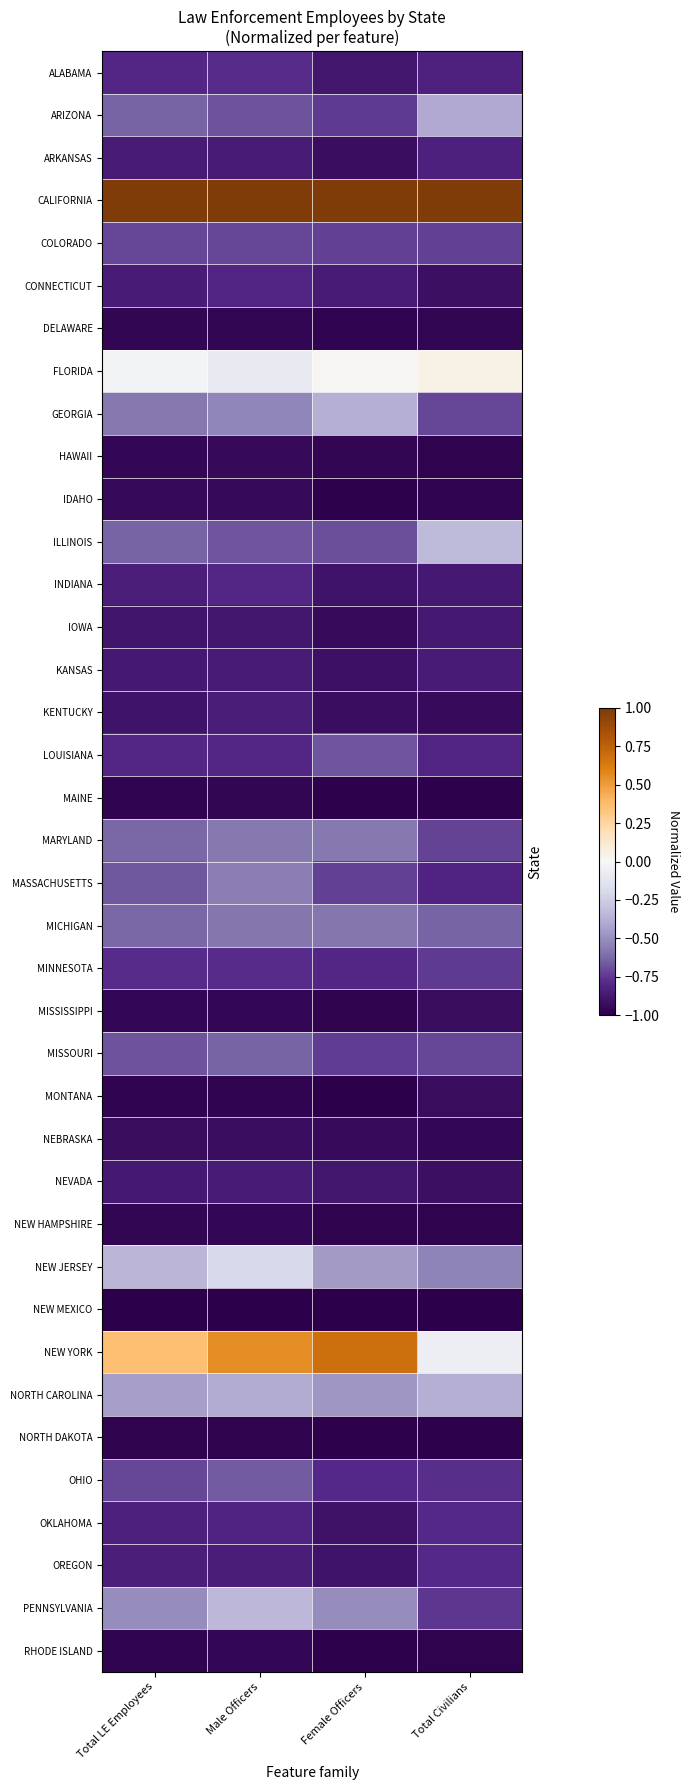

Reading left to right, what are all the values shown in this chart?

ALABAMA: Total LE Employees=-0.8	Male Officers=-0.8	Female Officers=-0.9	Total Civilians=-0.8
ARIZONA: Total LE Employees=-0.6	Male Officers=-0.7	Female Officers=-0.7	Total Civilians=-0.4
ARKANSAS: Total LE Employees=-0.9	Male Officers=-0.9	Female Officers=-0.9	Total Civilians=-0.8
CALIFORNIA: Total LE Employees=1.0	Male Officers=1.0	Female Officers=1.0	Total Civilians=1.0
COLORADO: Total LE Employees=-0.7	Male Officers=-0.7	Female Officers=-0.7	Total Civilians=-0.7
CONNECTICUT: Total LE Employees=-0.9	Male Officers=-0.8	Female Officers=-0.9	Total Civilians=-0.9
DELAWARE: Total LE Employees=-1.0	Male Officers=-1.0	Female Officers=-1.0	Total Civilians=-1.0
FLORIDA: Total LE Employees=-0.0	Male Officers=-0.1	Female Officers=0.0	Total Civilians=0.0
GEORGIA: Total LE Employees=-0.6	Male Officers=-0.5	Female Officers=-0.4	Total Civilians=-0.7
HAWAII: Total LE Employees=-1.0	Male Officers=-0.9	Female Officers=-1.0	Total Civilians=-1.0
IDAHO: Total LE Employees=-0.9	Male Officers=-0.9	Female Officers=-1.0	Total Civilians=-1.0
ILLINOIS: Total LE Employees=-0.6	Male Officers=-0.7	Female Officers=-0.7	Total Civilians=-0.3
INDIANA: Total LE Employees=-0.8	Male Officers=-0.8	Female Officers=-0.9	Total Civilians=-0.9
IOWA: Total LE Employees=-0.9	Male Officers=-0.9	Female Officers=-0.9	Total Civilians=-0.9
KANSAS: Total LE Employees=-0.9	Male Officers=-0.9	Female Officers=-0.9	Total Civilians=-0.9
KENTUCKY: Total LE Employees=-0.9	Male Officers=-0.9	Female Officers=-0.9	Total Civilians=-0.9
LOUISIANA: Total LE Employees=-0.8	Male Officers=-0.8	Female Officers=-0.7	Total Civilians=-0.8
MAINE: Total LE Employees=-1.0	Male Officers=-1.0	Female Officers=-1.0	Total Civilians=-1.0
MARYLAND: Total LE Employees=-0.6	Male Officers=-0.6	Female Officers=-0.6	Total Civilians=-0.7
MASSACHUSETTS: Total LE Employees=-0.7	Male Officers=-0.6	Female Officers=-0.7	Total Civilians=-0.8
MICHIGAN: Total LE Employees=-0.6	Male Officers=-0.6	Female Officers=-0.6	Total Civilians=-0.6
MINNESOTA: Total LE Employees=-0.8	Male Officers=-0.8	Female Officers=-0.8	Total Civilians=-0.7
MISSISSIPPI: Total LE Employees=-1.0	Male Officers=-1.0	Female Officers=-1.0	Total Civilians=-0.9
MISSOURI: Total LE Employees=-0.7	Male Officers=-0.6	Female Officers=-0.7	Total Civilians=-0.7
MONTANA: Total LE Employees=-1.0	Male Officers=-1.0	Female Officers=-1.0	Total Civilians=-0.9
NEBRASKA: Total LE Employees=-0.9	Male Officers=-0.9	Female Officers=-0.9	Total Civilians=-1.0
NEVADA: Total LE Employees=-0.9	Male Officers=-0.9	Female Officers=-0.9	Total Civilians=-0.9
NEW HAMPSHIRE: Total LE Employees=-1.0	Male Officers=-1.0	Female Officers=-1.0	Total Civilians=-1.0
NEW JERSEY: Total LE Employees=-0.4	Male Officers=-0.2	Female Officers=-0.5	Total Civilians=-0.5
NEW MEXICO: Total LE Employees=-1.0	Male Officers=-1.0	Female Officers=-1.0	Total Civilians=-1.0
NEW YORK: Total LE Employees=0.4	Male Officers=0.5	Female Officers=0.7	Total Civilians=-0.1
NORTH CAROLINA: Total LE Employees=-0.4	Male Officers=-0.4	Female Officers=-0.5	Total Civilians=-0.4
NORTH DAKOTA: Total LE Employees=-1.0	Male Officers=-1.0	Female Officers=-1.0	Total Civilians=-1.0
OHIO: Total LE Employees=-0.7	Male Officers=-0.7	Female Officers=-0.8	Total Civilians=-0.8
OKLAHOMA: Total LE Employees=-0.8	Male Officers=-0.8	Female Officers=-0.9	Total Civilians=-0.8
OREGON: Total LE Employees=-0.8	Male Officers=-0.8	Female Officers=-0.9	Total Civilians=-0.8
PENNSYLVANIA: Total LE Employees=-0.5	Male Officers=-0.3	Female Officers=-0.5	Total Civilians=-0.8
RHODE ISLAND: Total LE Employees=-1.0	Male Officers=-1.0	Female Officers=-1.0	Total Civilians=-1.0